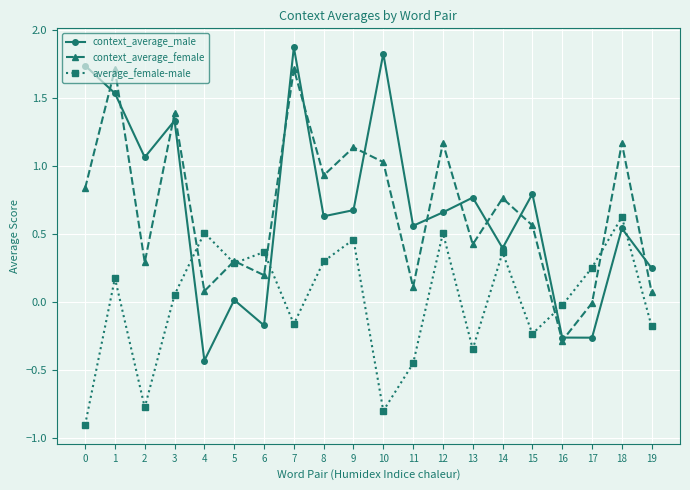

What are all the series names shown in the legend?

context_average_male, context_average_female, average_female-male